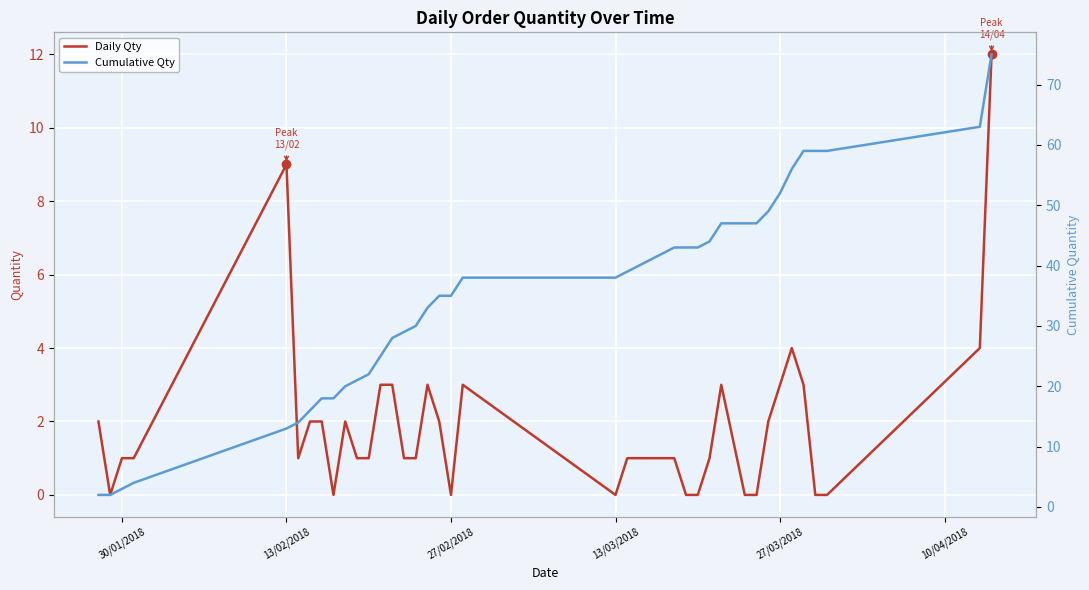

What position from the right is 27/02/2018?

22